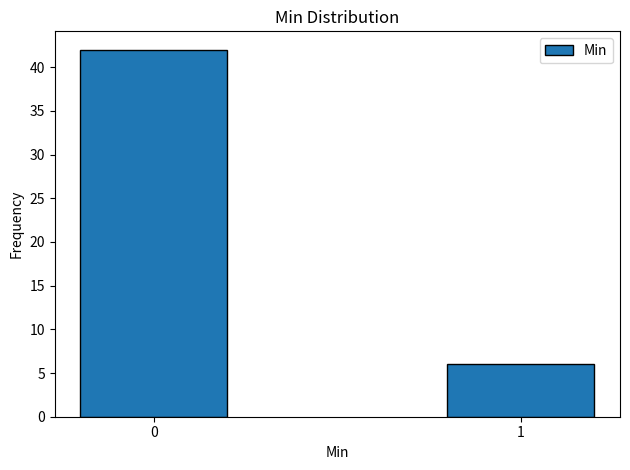

Reading left to right, extract all data points from this chart.

42	6